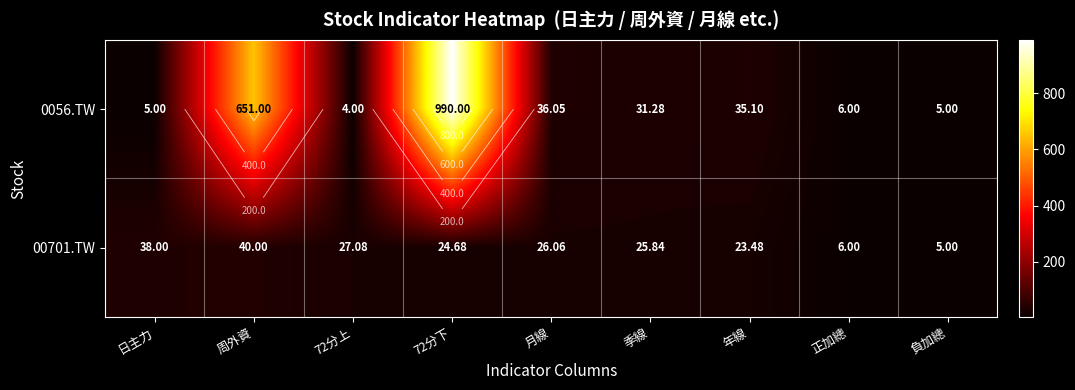

Which has a higher value, 季線 or 日主力?

季線